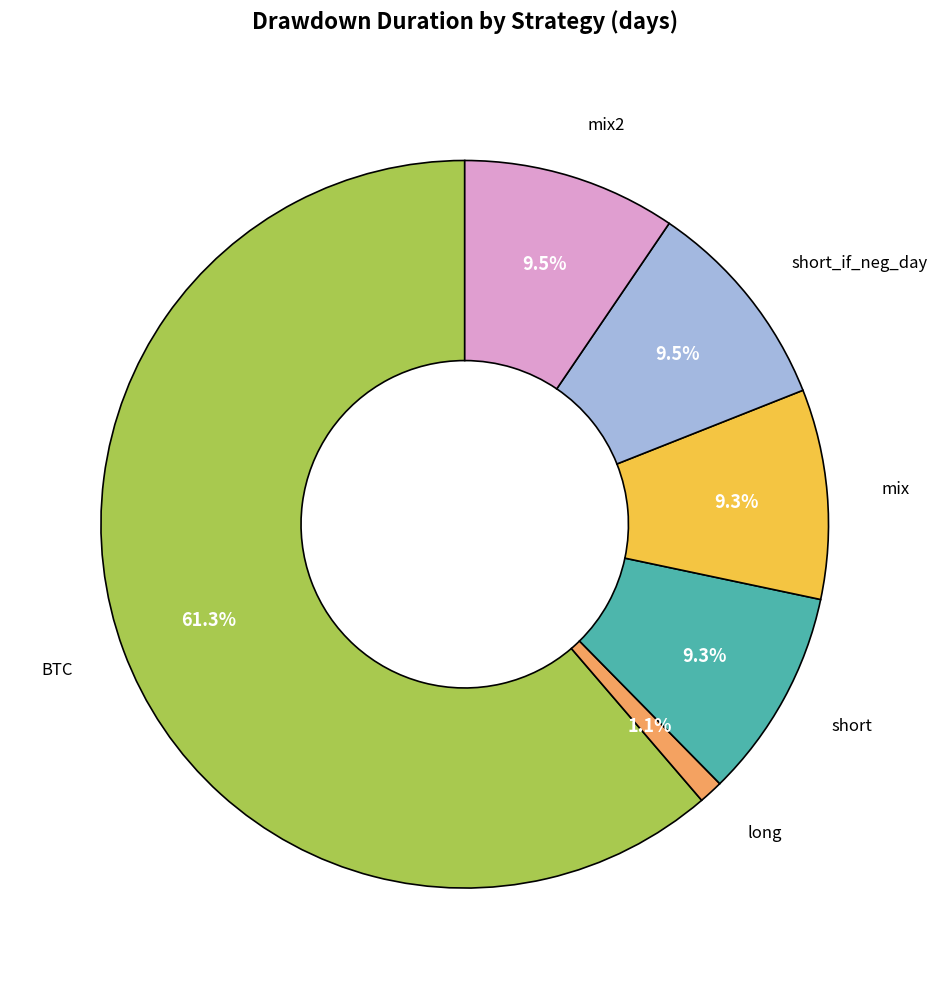

True or false: long accounts for 7% of the total.

False